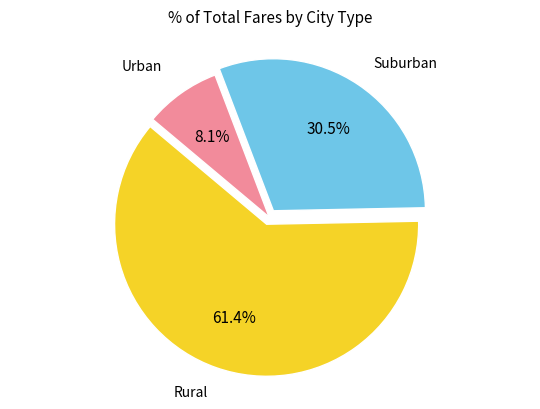

Rank the categories by value from lowest to highest.

Urban, Suburban, Rural